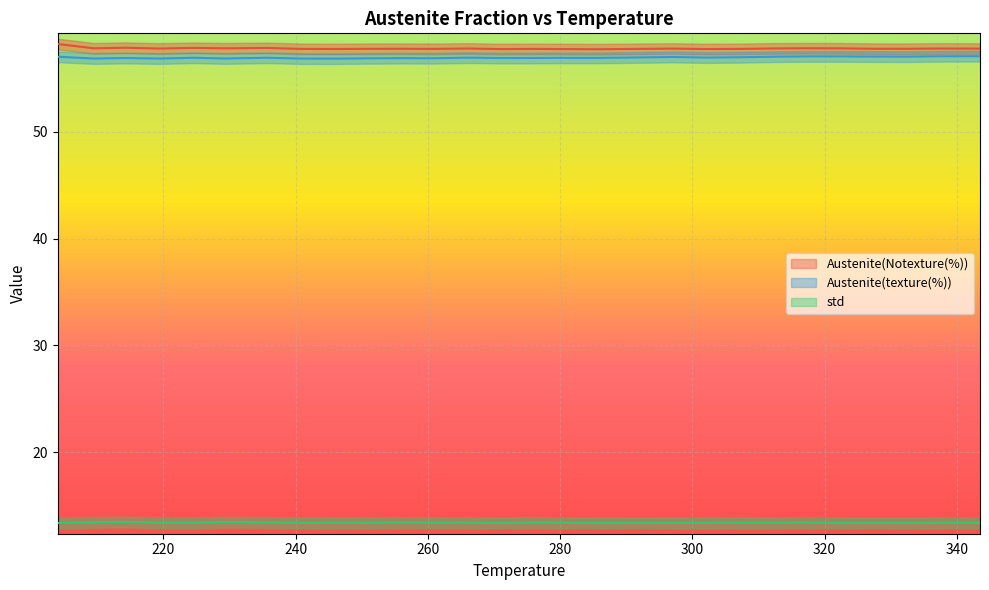

How many lines are shown in the chart?

3